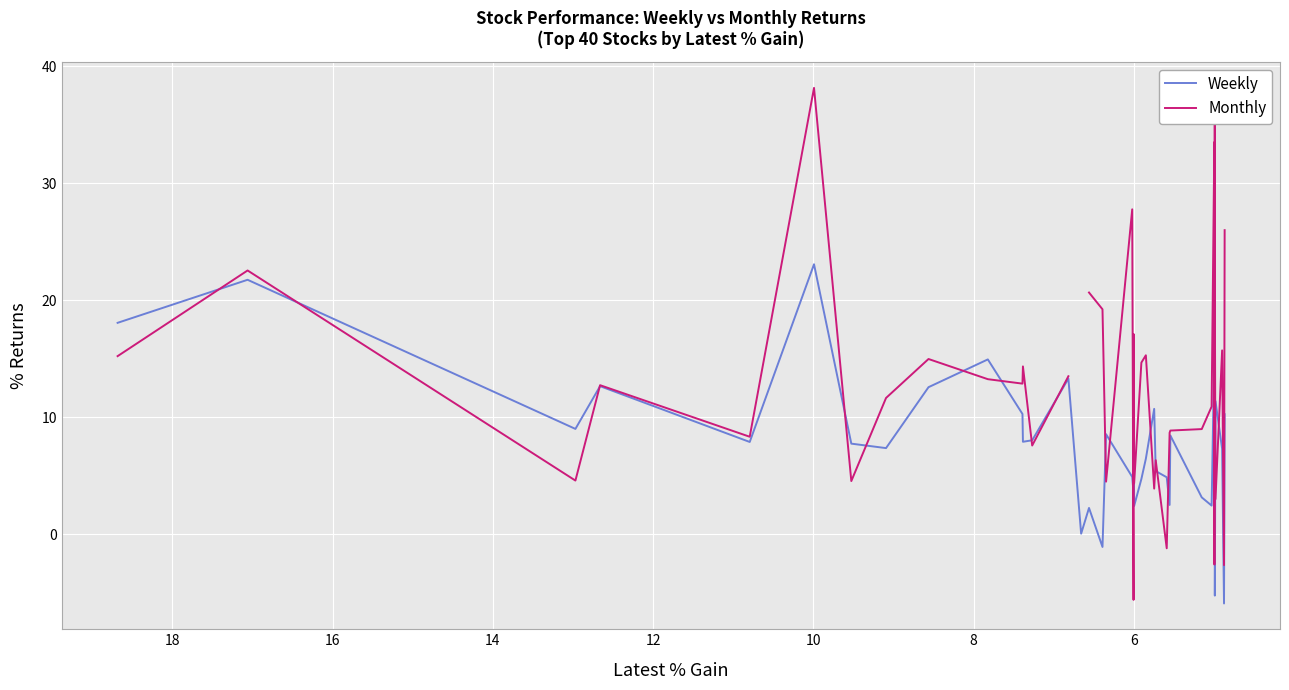

True or false: Weekly has more than 1 interior local peaks.

True